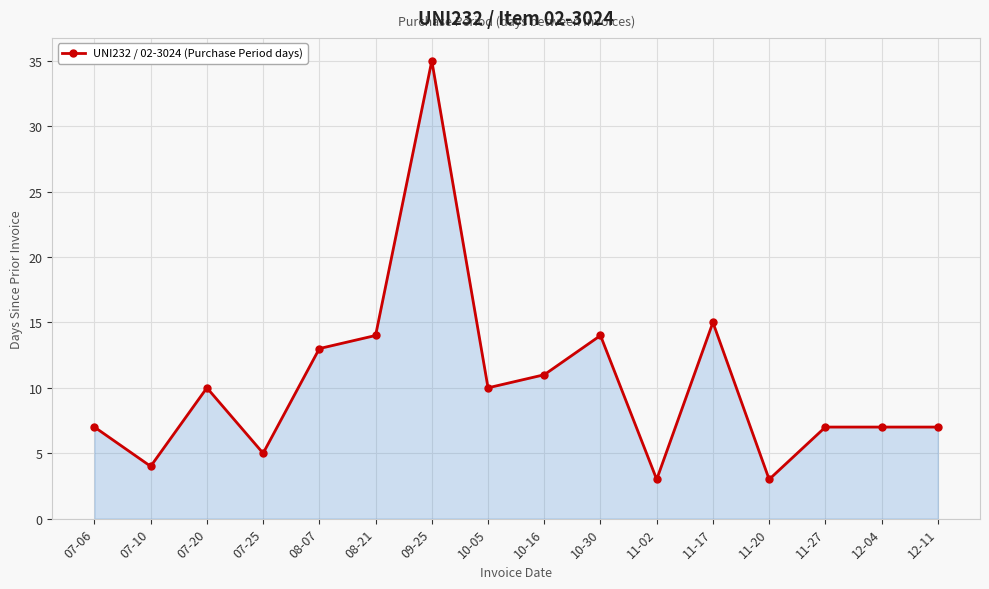

Where is the data nearest to the value 19?

11-17